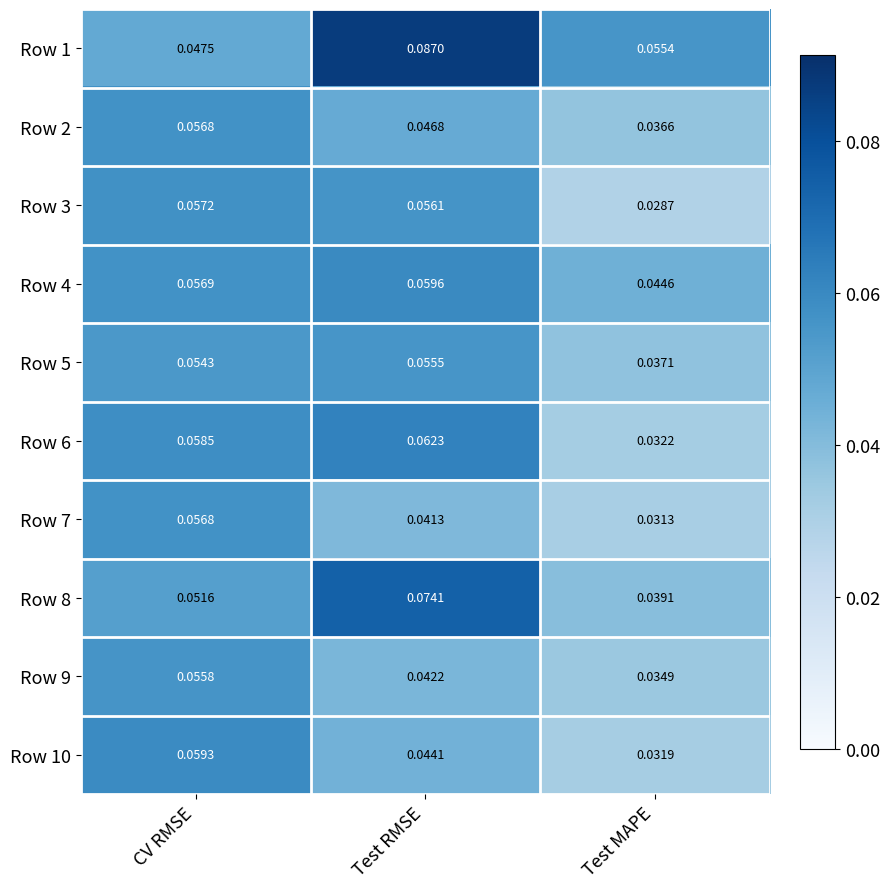

Where is Row 5 nearest to the value 0?

Test MAPE